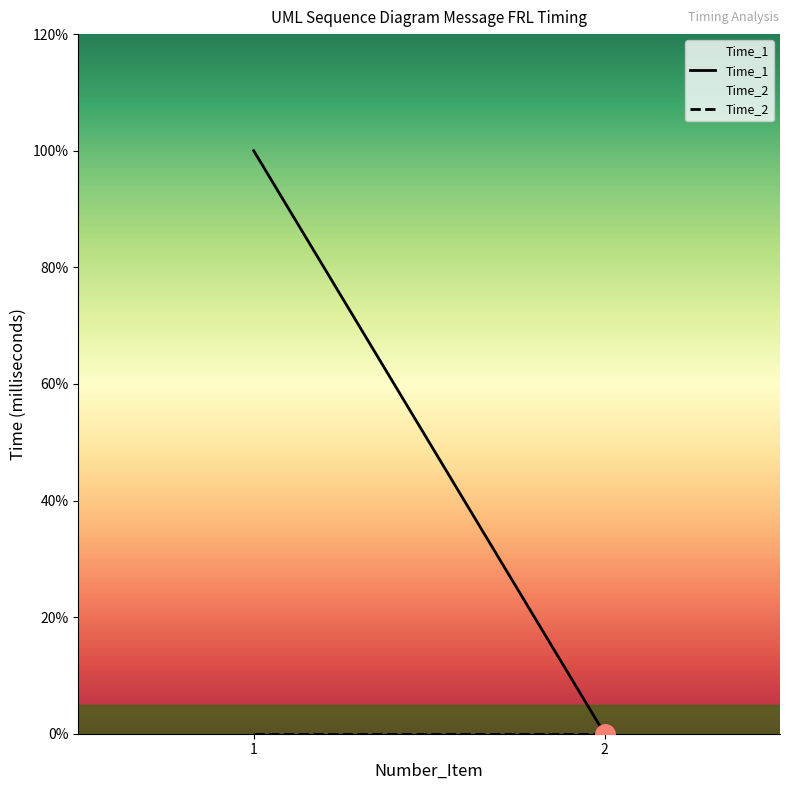

How many Time_1 values are between 0 and 1?

2